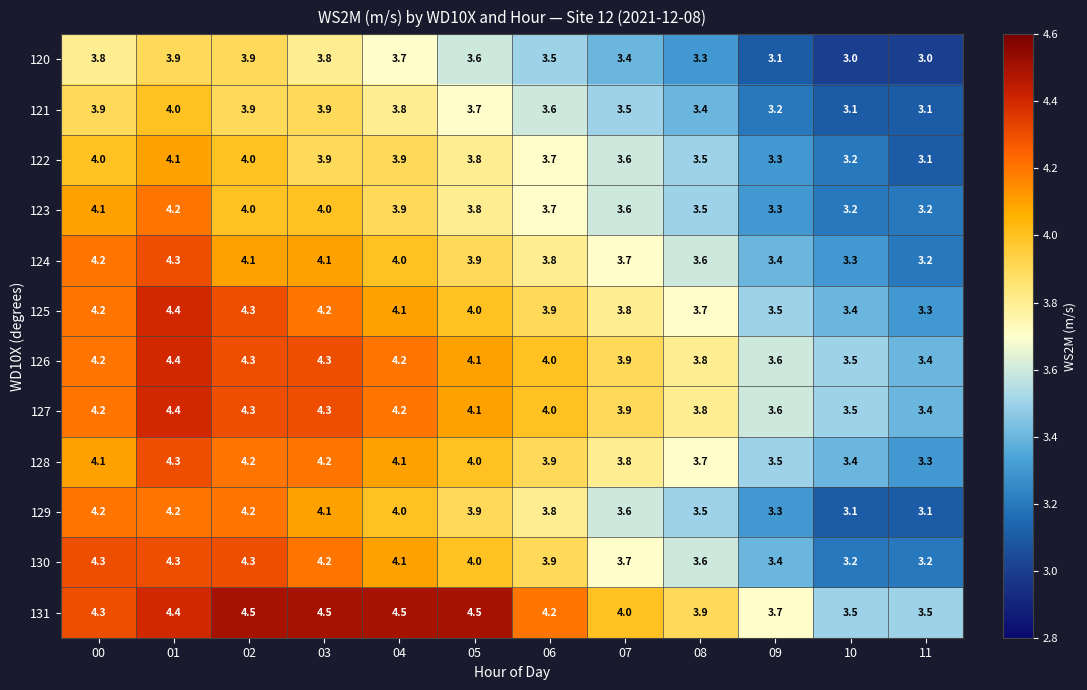

What is the highest value of the 123 series?

4.2